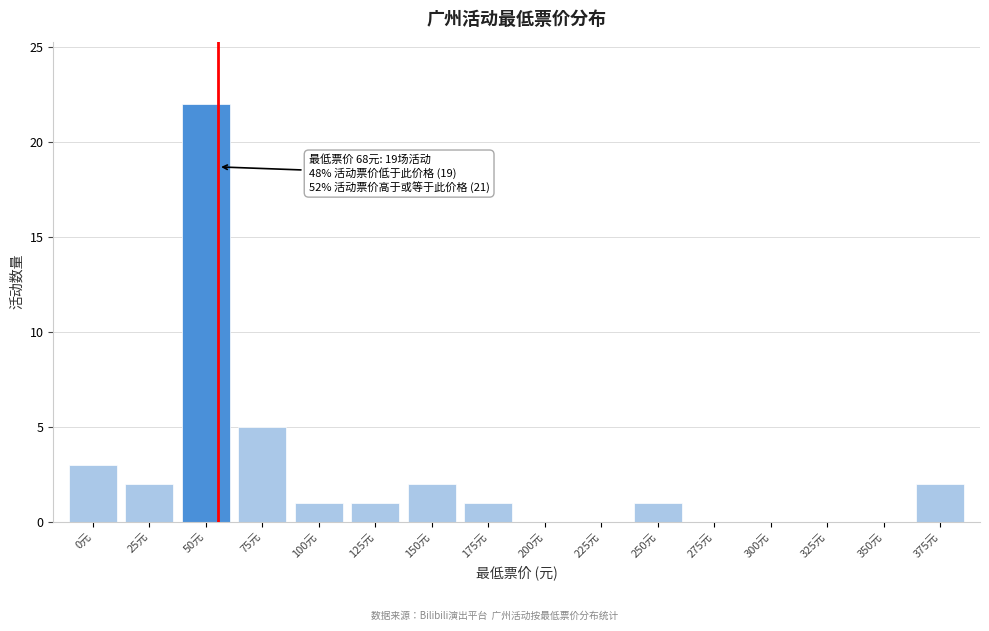

Reading left to right, what are all the values shown in this chart?

0元=3	25元=2	50元=22	75元=5	100元=1	125元=1	150元=2	175元=1	200元=0	225元=0	250元=1	275元=0	300元=0	325元=0	350元=0	375元=2